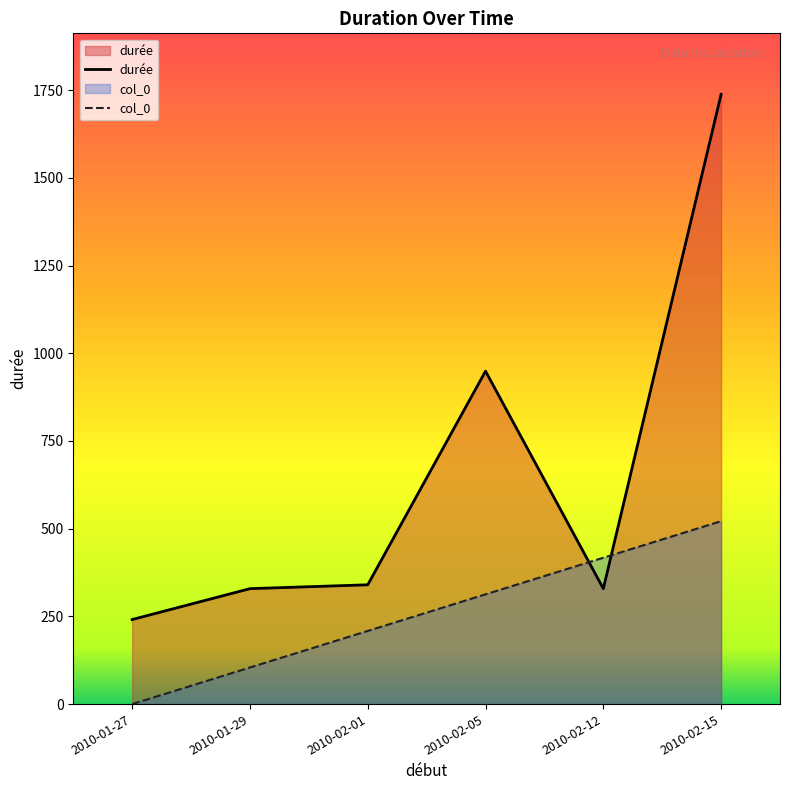

Rank the series at 2010-02-12 from highest to lowest value.

col_0, durée